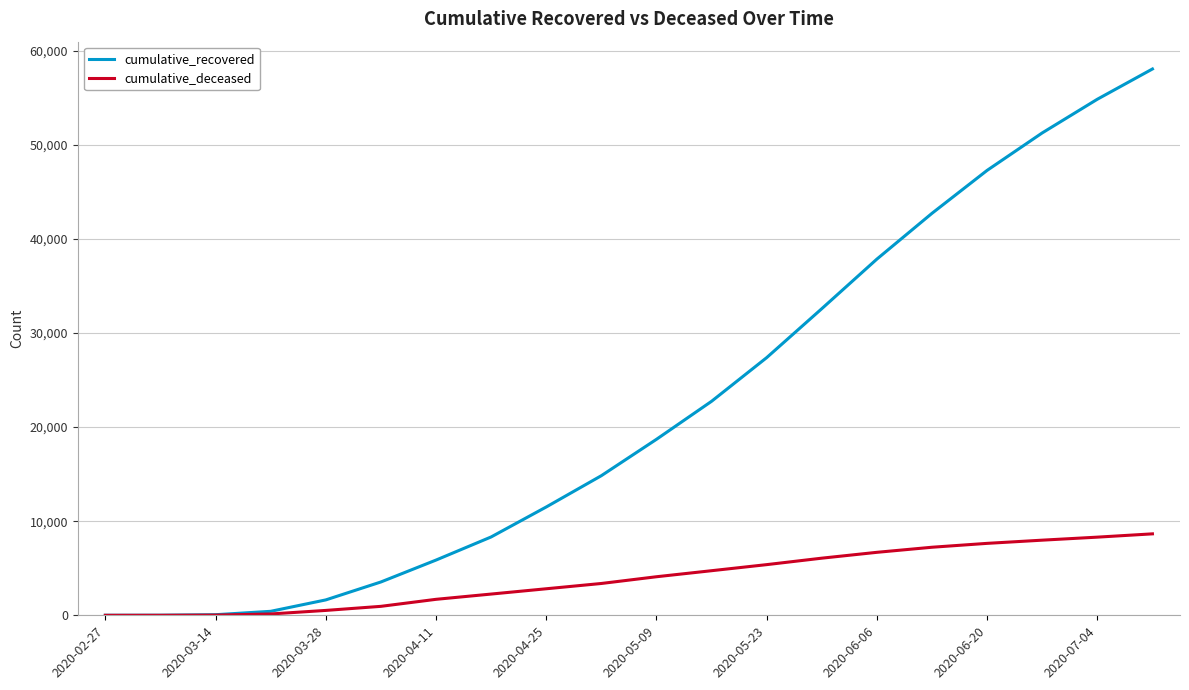

Which series has the widest spread of values?

cumulative_recovered